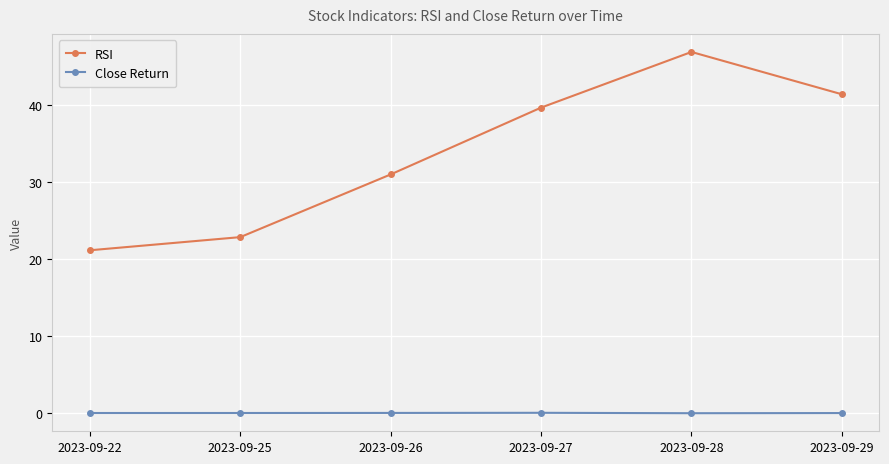

At which category does the chart reach its peak across all series?

2023-09-28